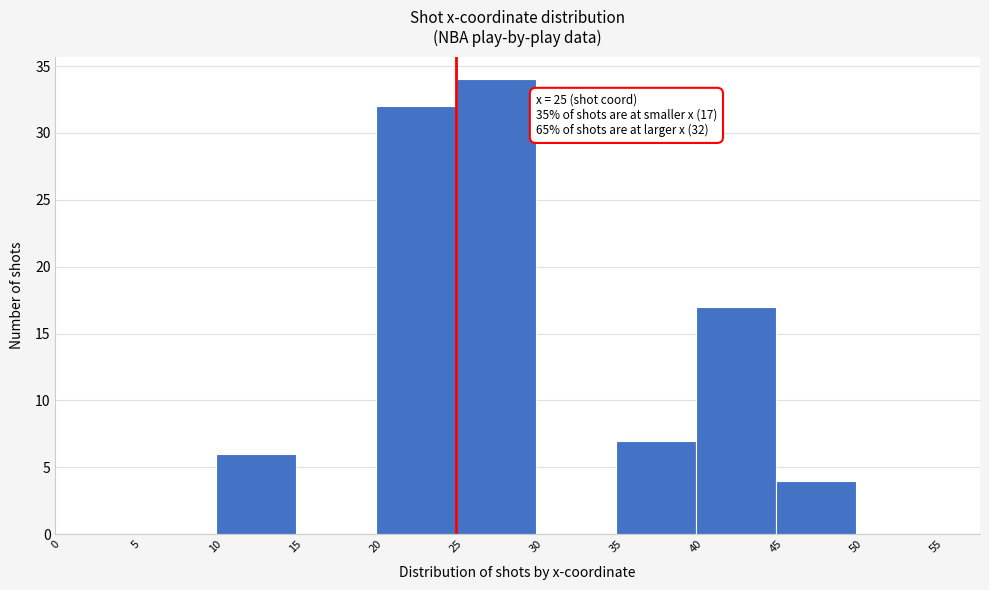

Over which range of the x-axis is the bar tallest?

25 to 30